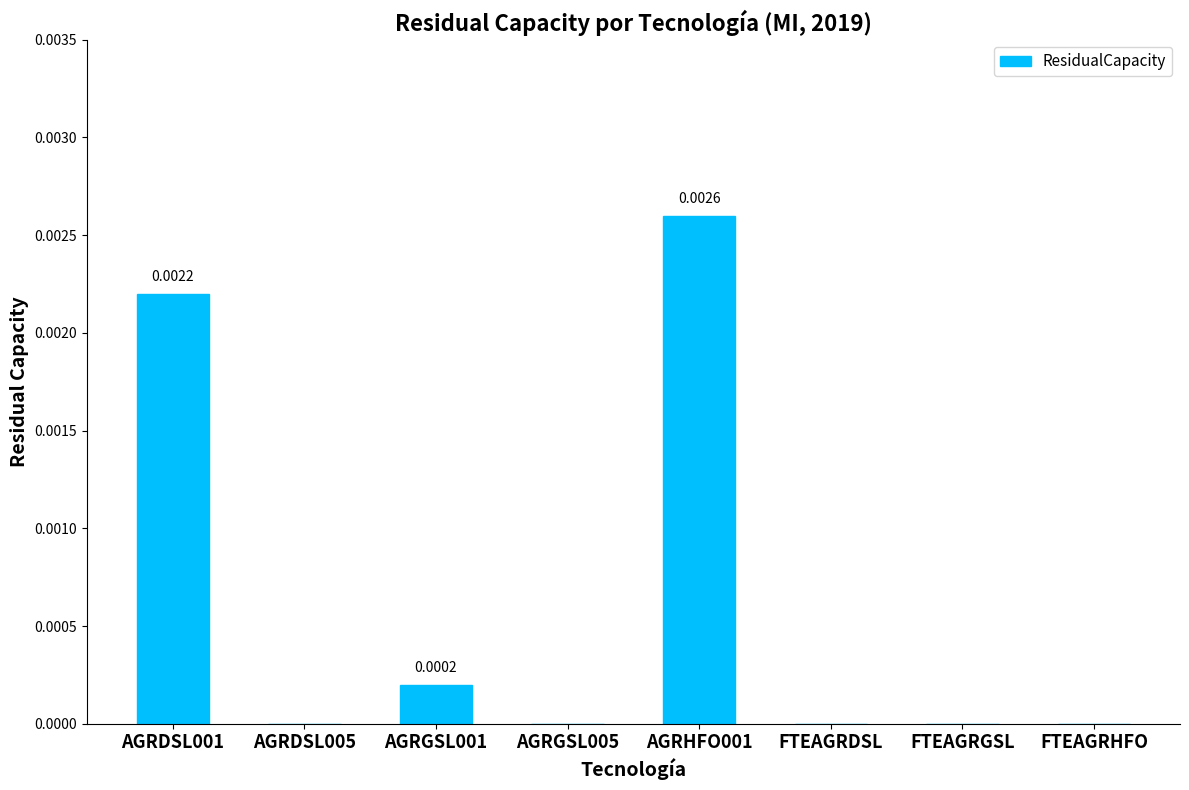

Does the chart contain stacked bars?

No